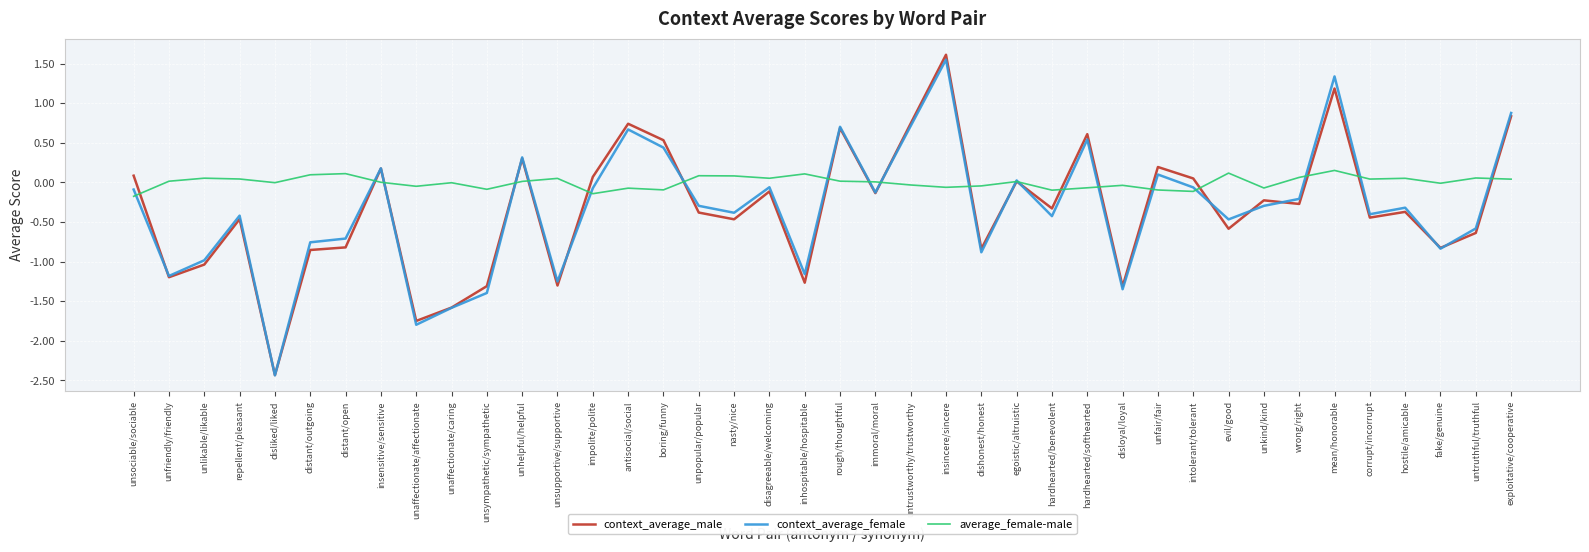

The value of context_average_male at rough/thoughtful is 0.7. True or false?

True